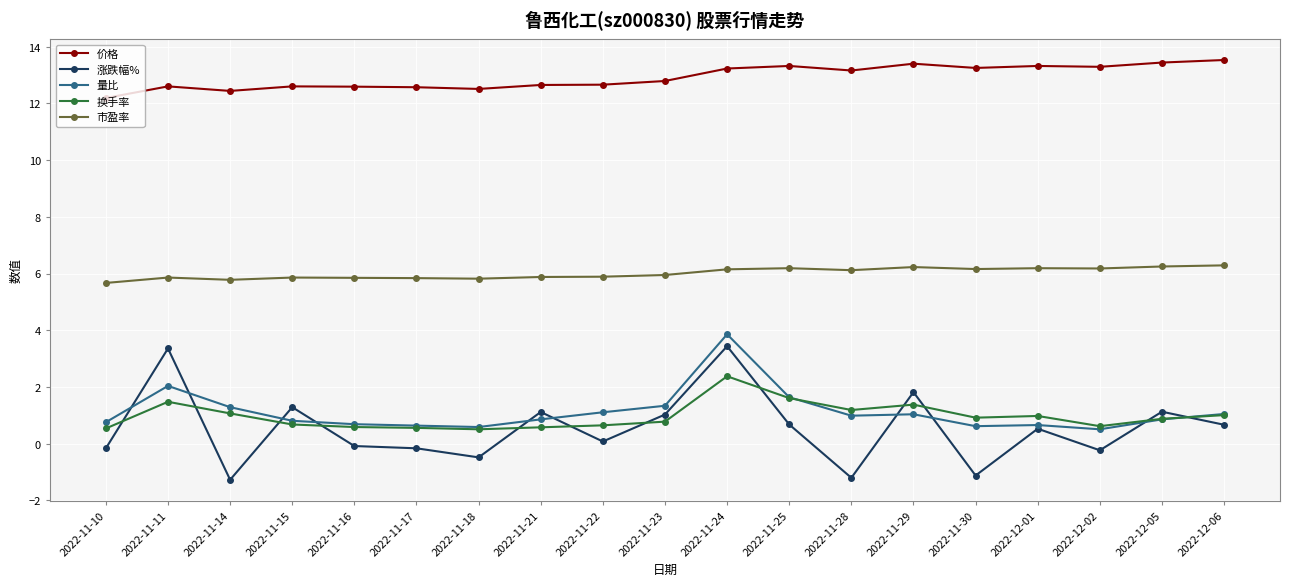

What is the maximum value for 换手率?

2.4